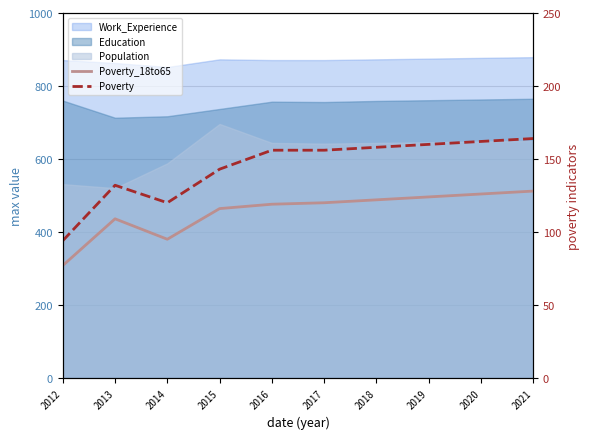

How many interior local peaks does the Poverty series have?

1